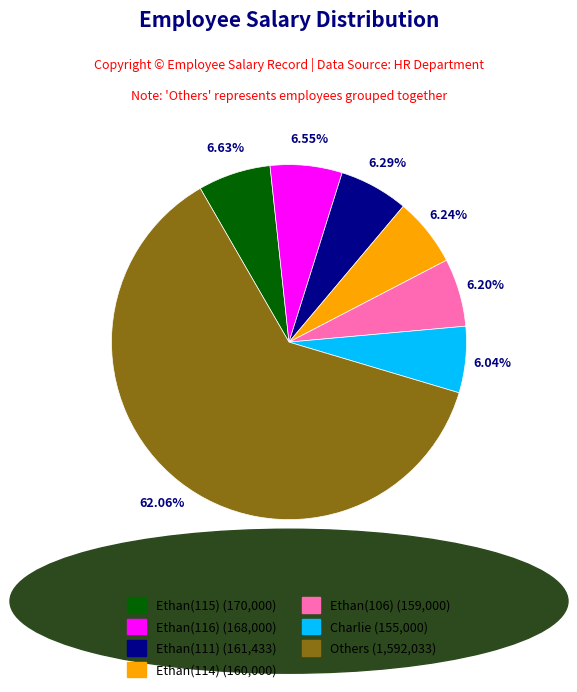

Does any single category account for the majority?

Yes